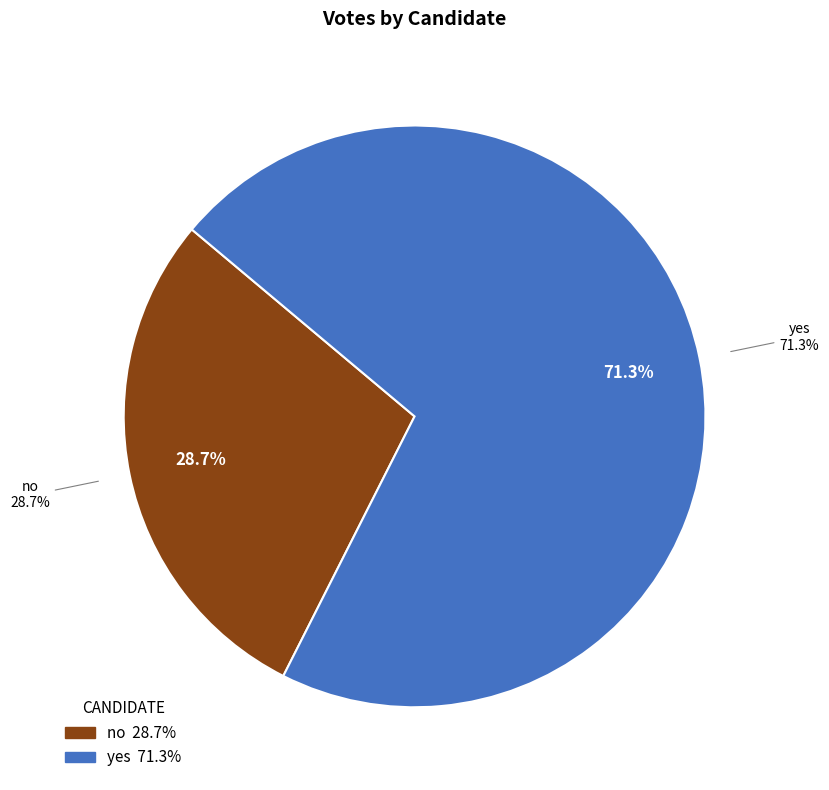

What percentage is NOT represented by yes?

28.7%